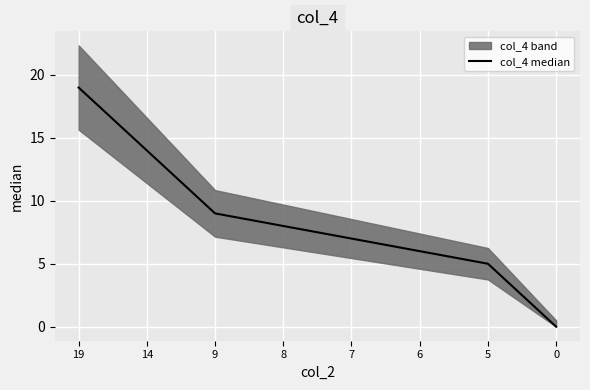

Read the value at 19.

19